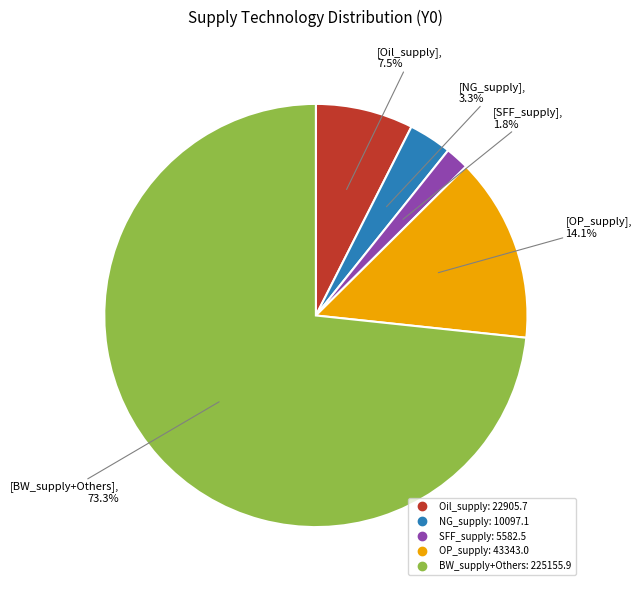

How many segments does this pie chart have?

5